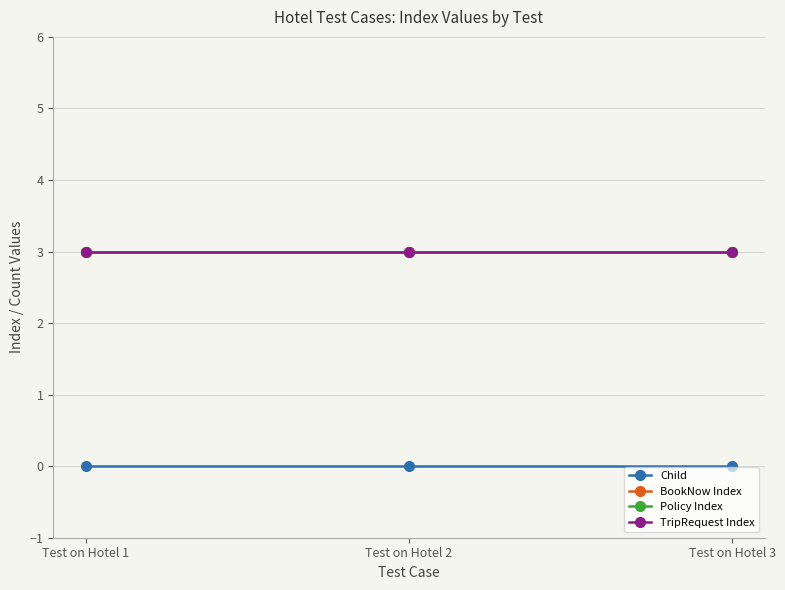

Which series changed the most between Test on Hotel 2 and Test on Hotel 3?

Child